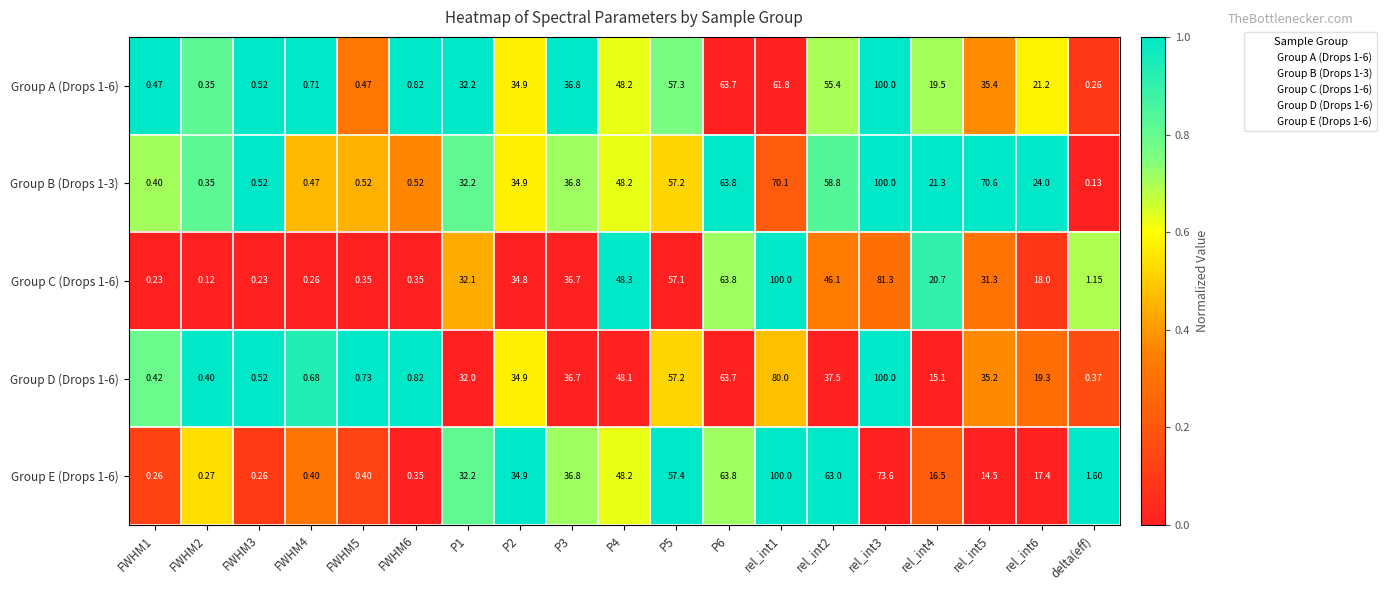

Which category has the lowest value in the Group A (Drops 1-6) series?

delta(eff)